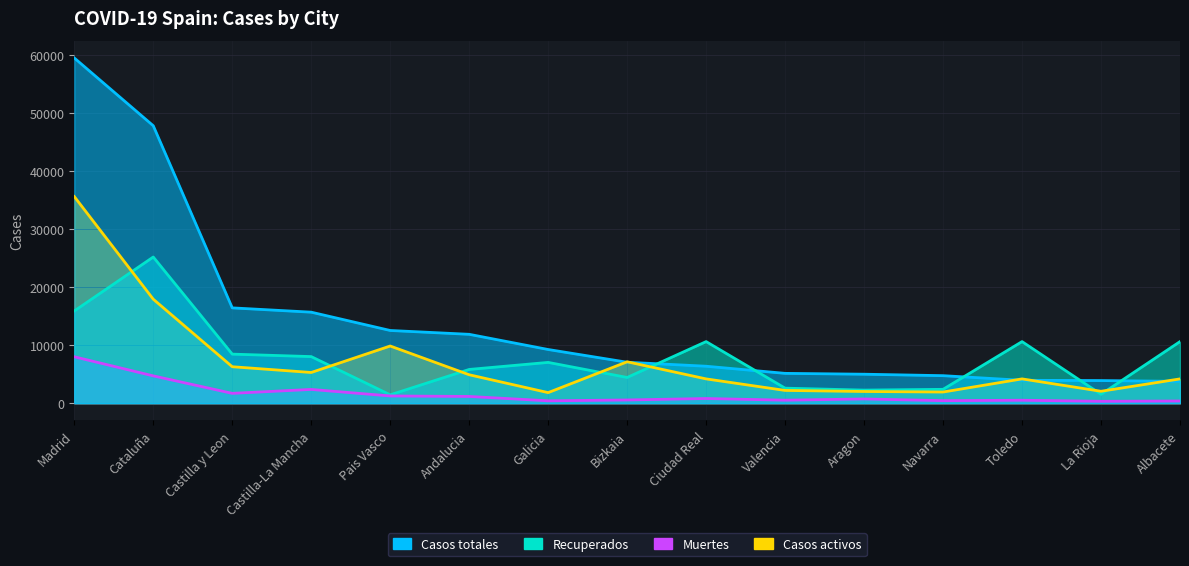

True or false: Casos activos has a value of 8395 at Andalucia.

False